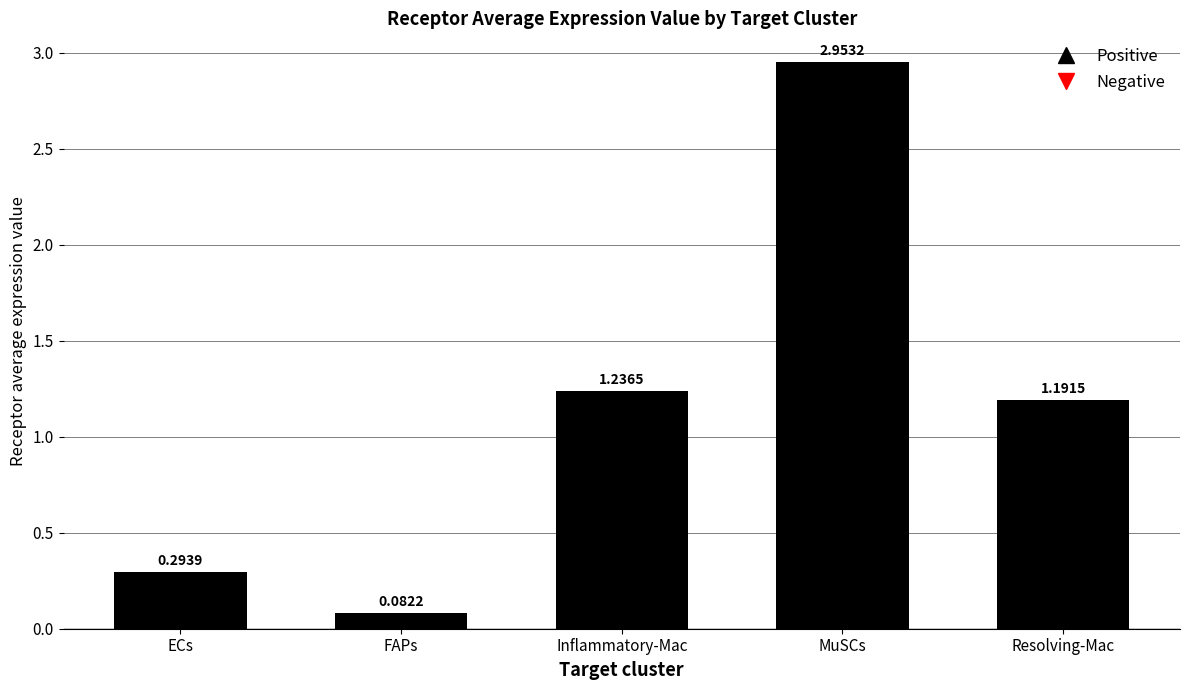

Which category has the highest value across all series?

MuSCs